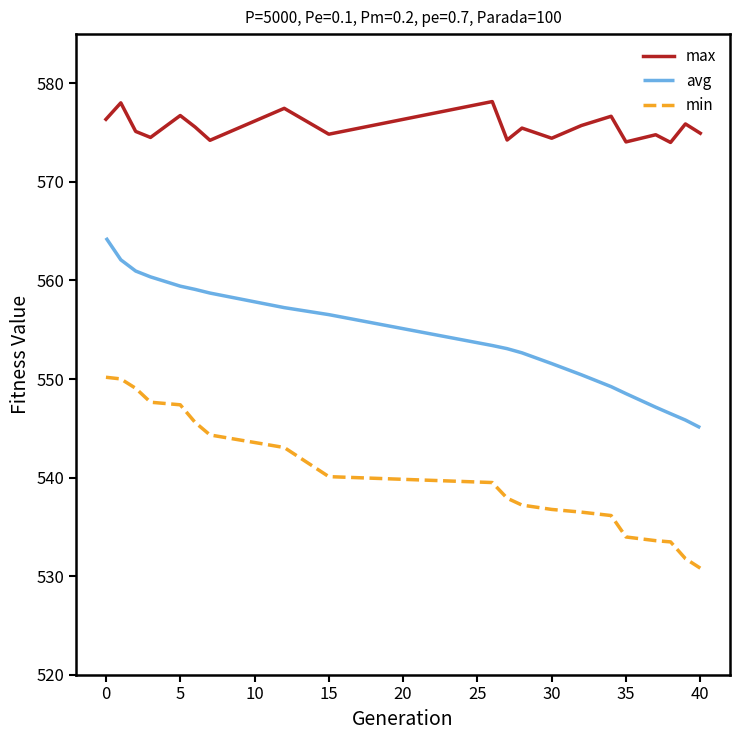

List the series in order of their peak value, highest first.

max, avg, min